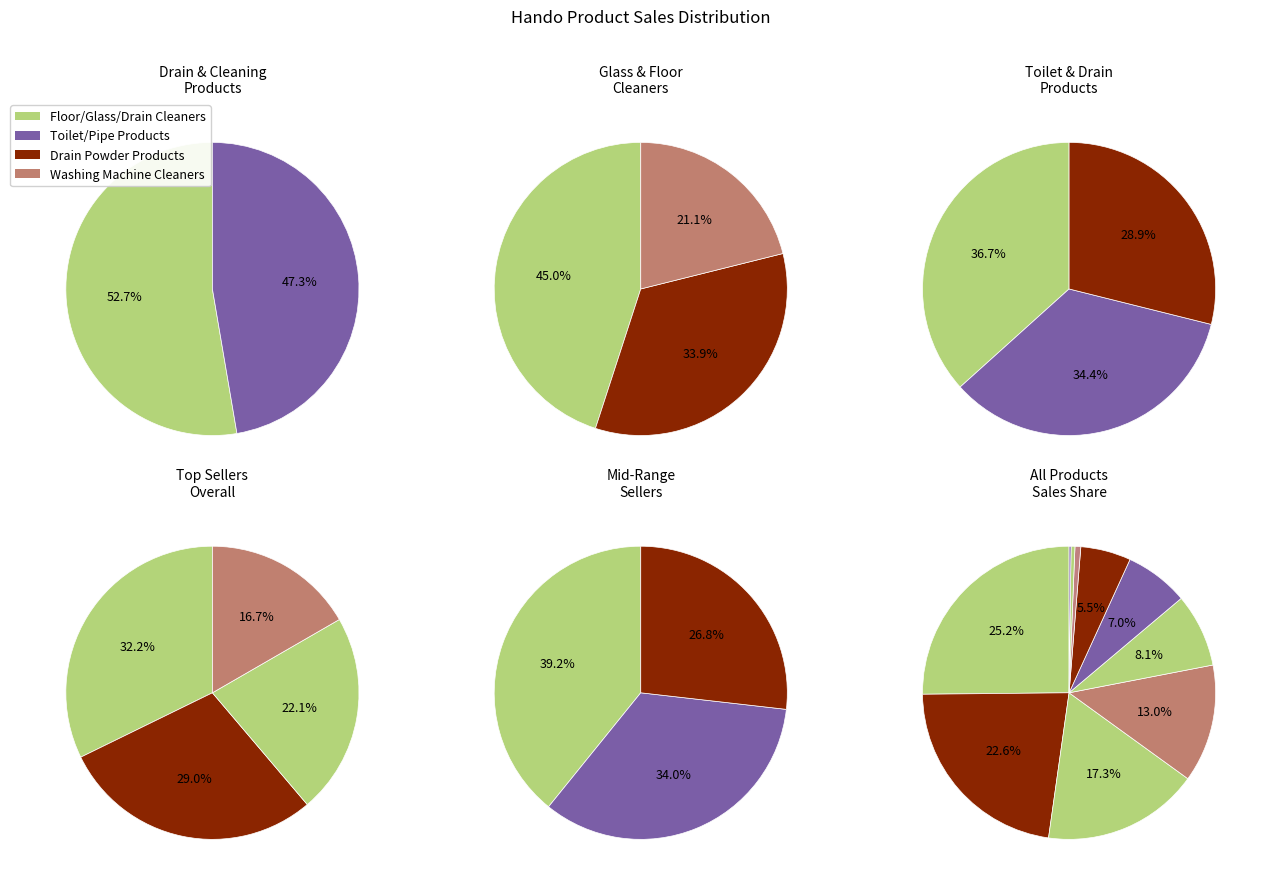

Is Đã bán 33 the majority of the pie?

No